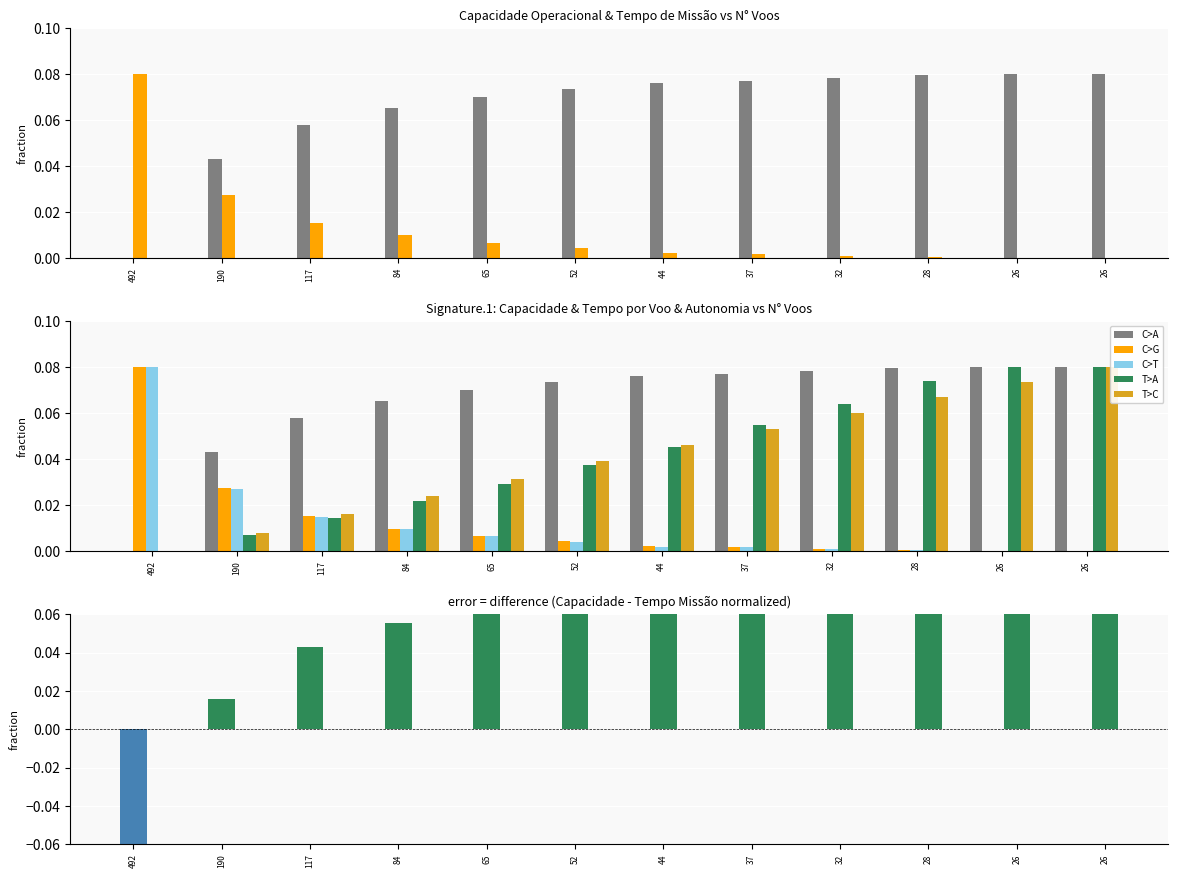

What is the difference between the maximum and minimum values in the error series?

0.2